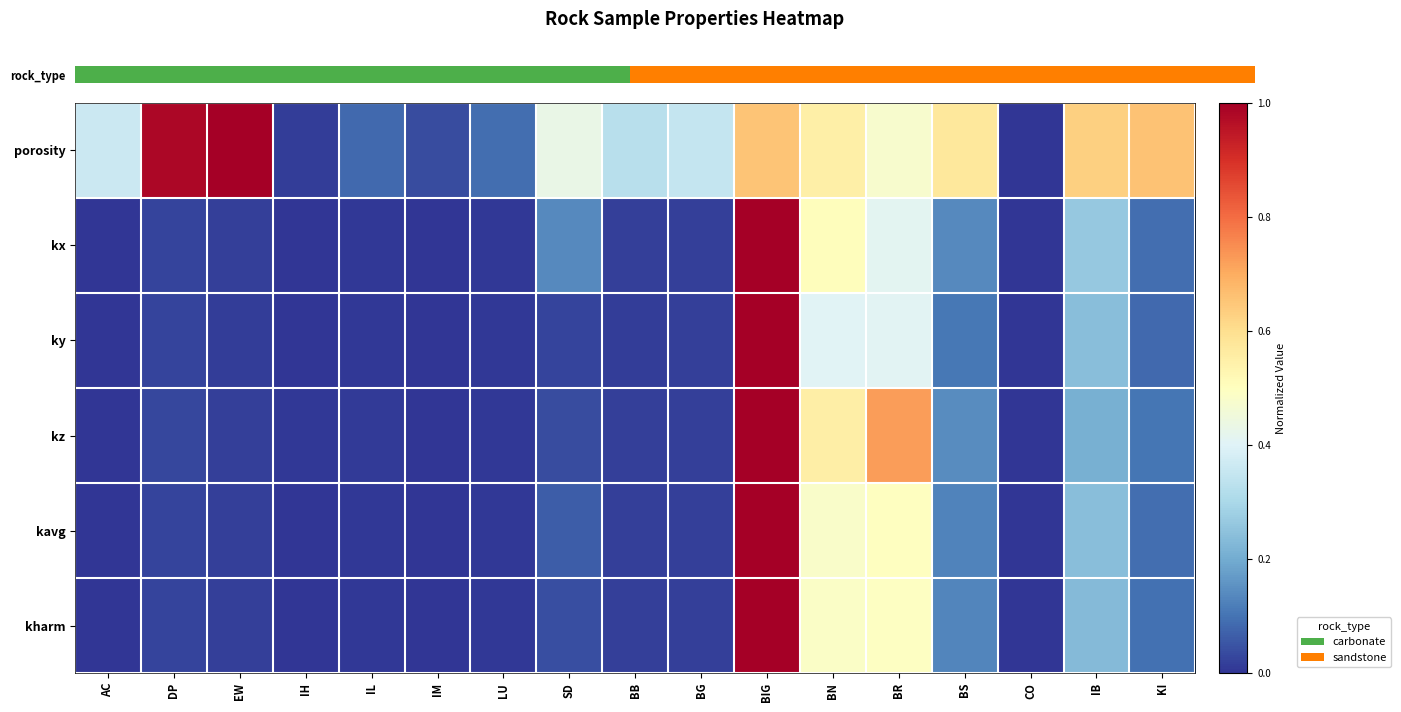

What is the maximum value shown in the chart?

1.0